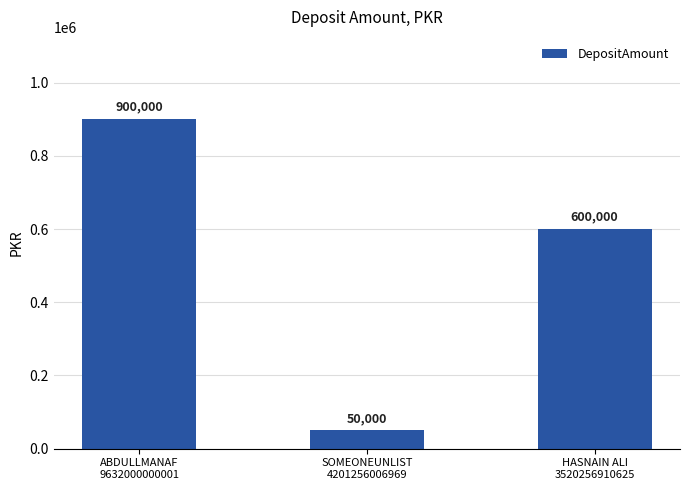

Does the chart contain any negative values?

No